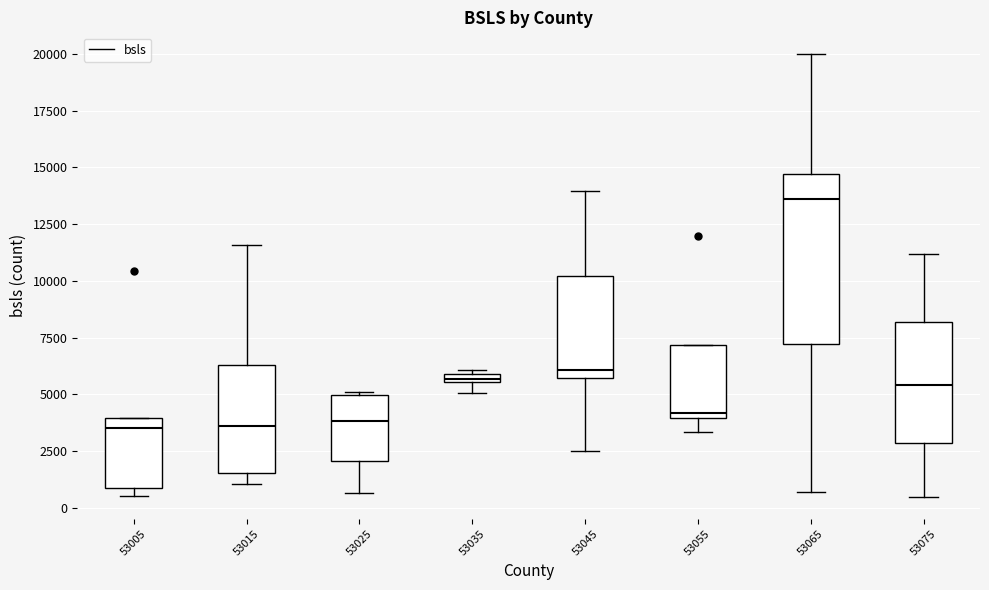

Comparing the boxes themselves (not the whiskers), which one is the tallest?

53065